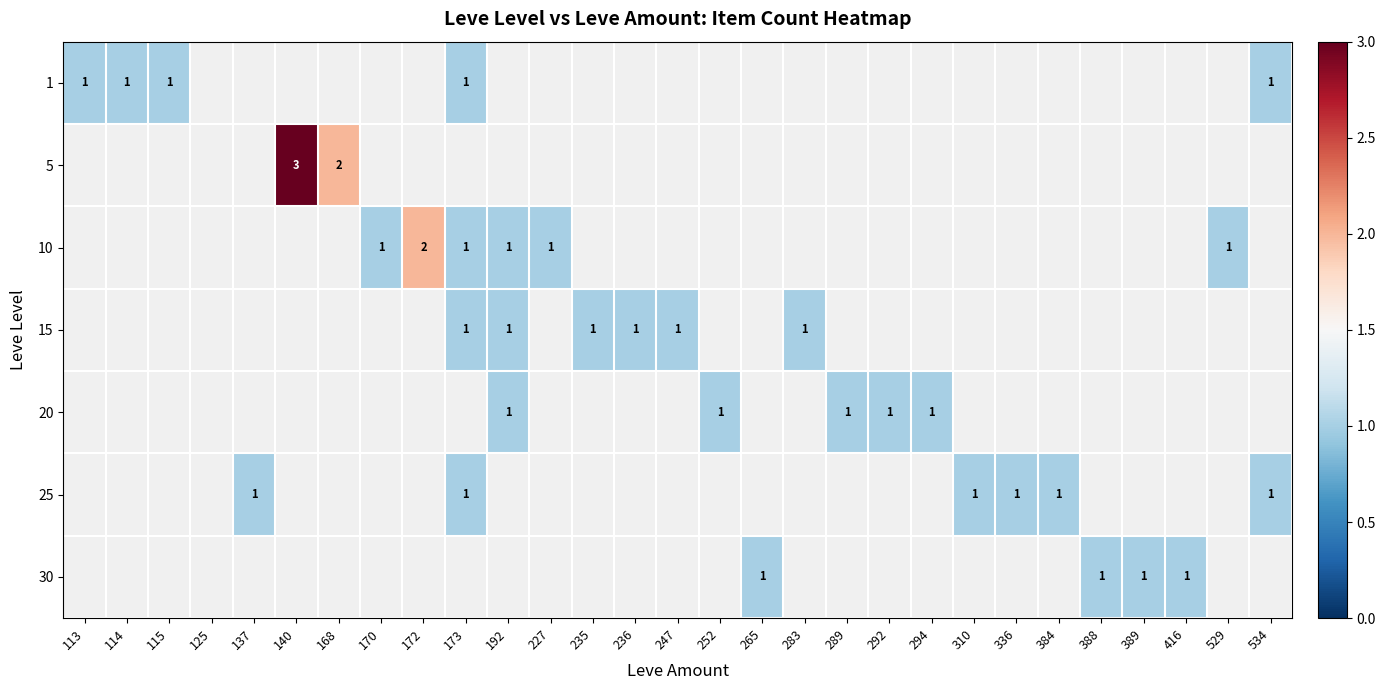

The 1 series shows 2 at 113. True or false?

False